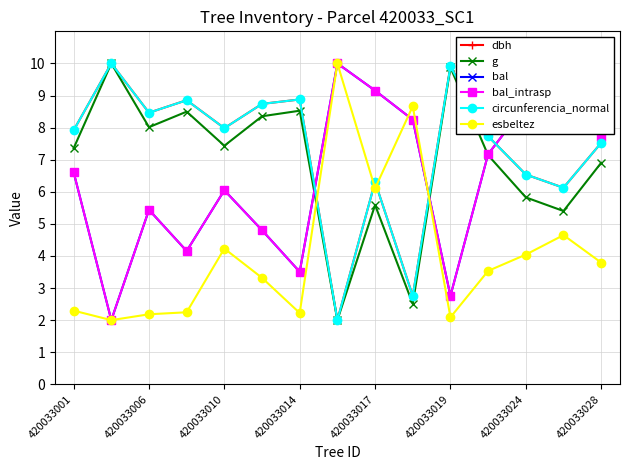

True or false: circunferencia_normal and bal cross at least once.

True